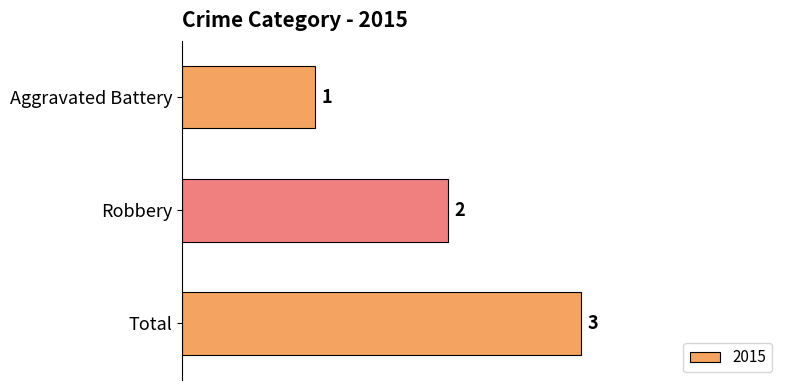

List the labels in order of value, smallest first.

Aggravated Battery, Robbery, Total